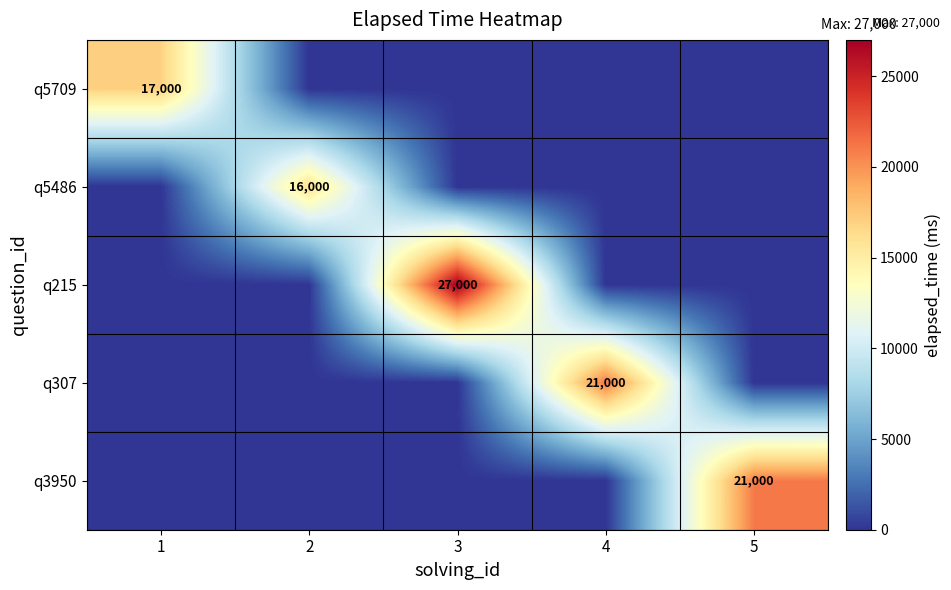

Which label corresponds to the smallest value in the chart?

2